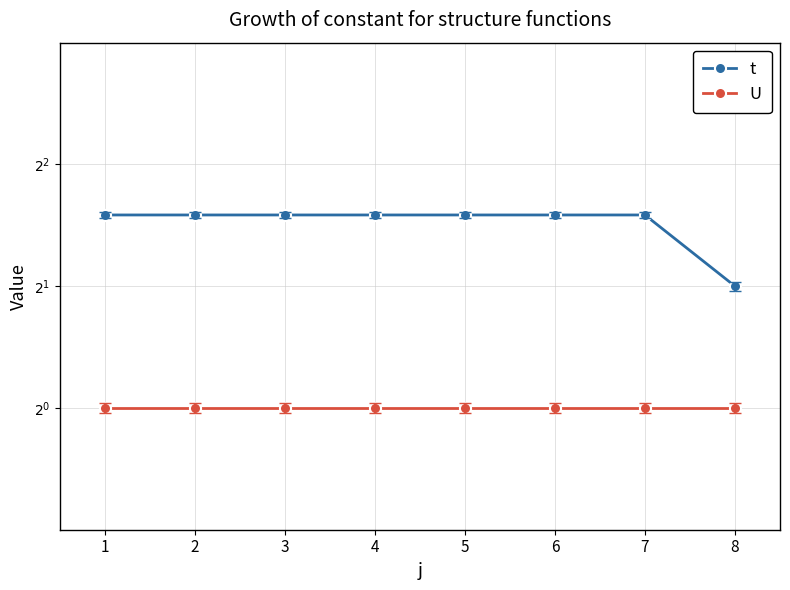

What is the difference between the maximum and minimum values in the t series?

1